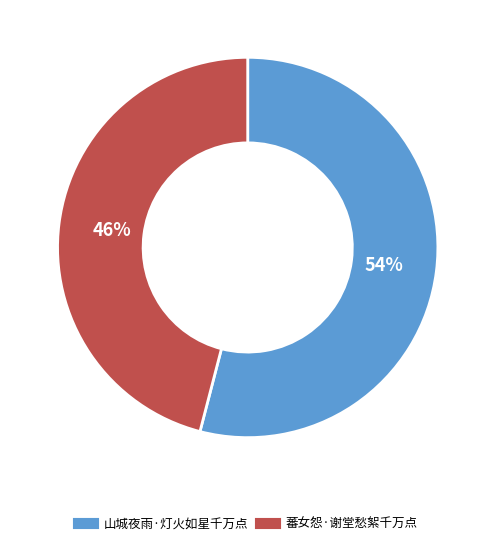

Count the number of slices in the pie.

2